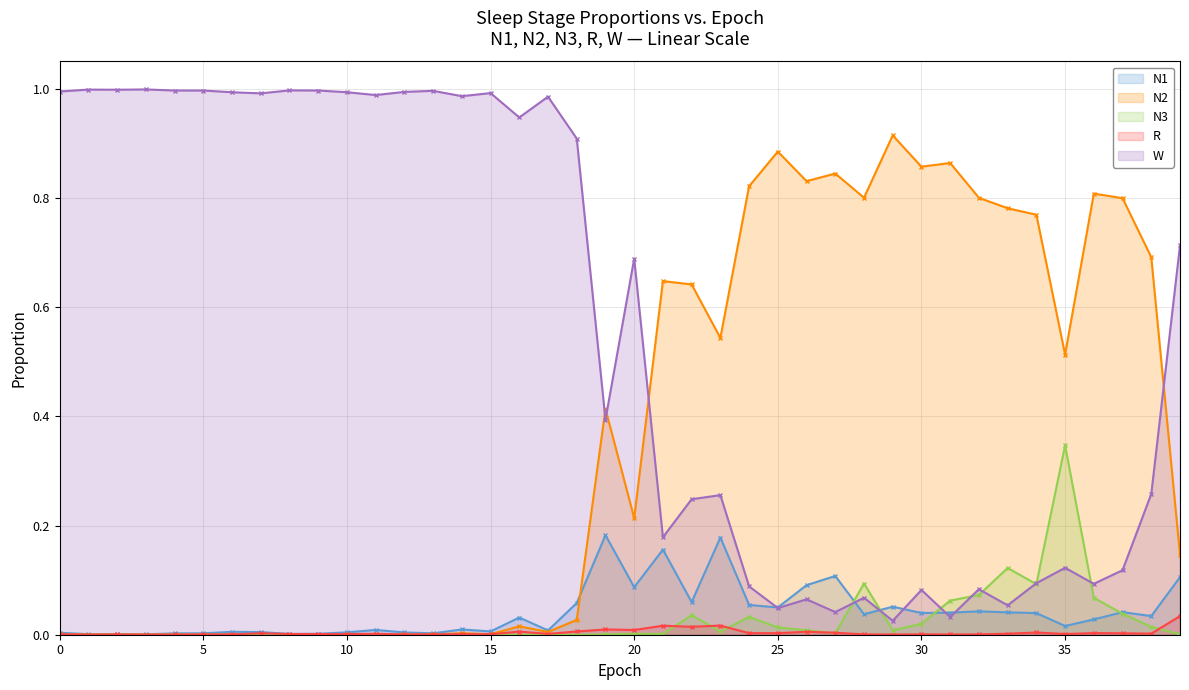

In N3, how many points are higher than both neighbors (excluding endpoints)?

11